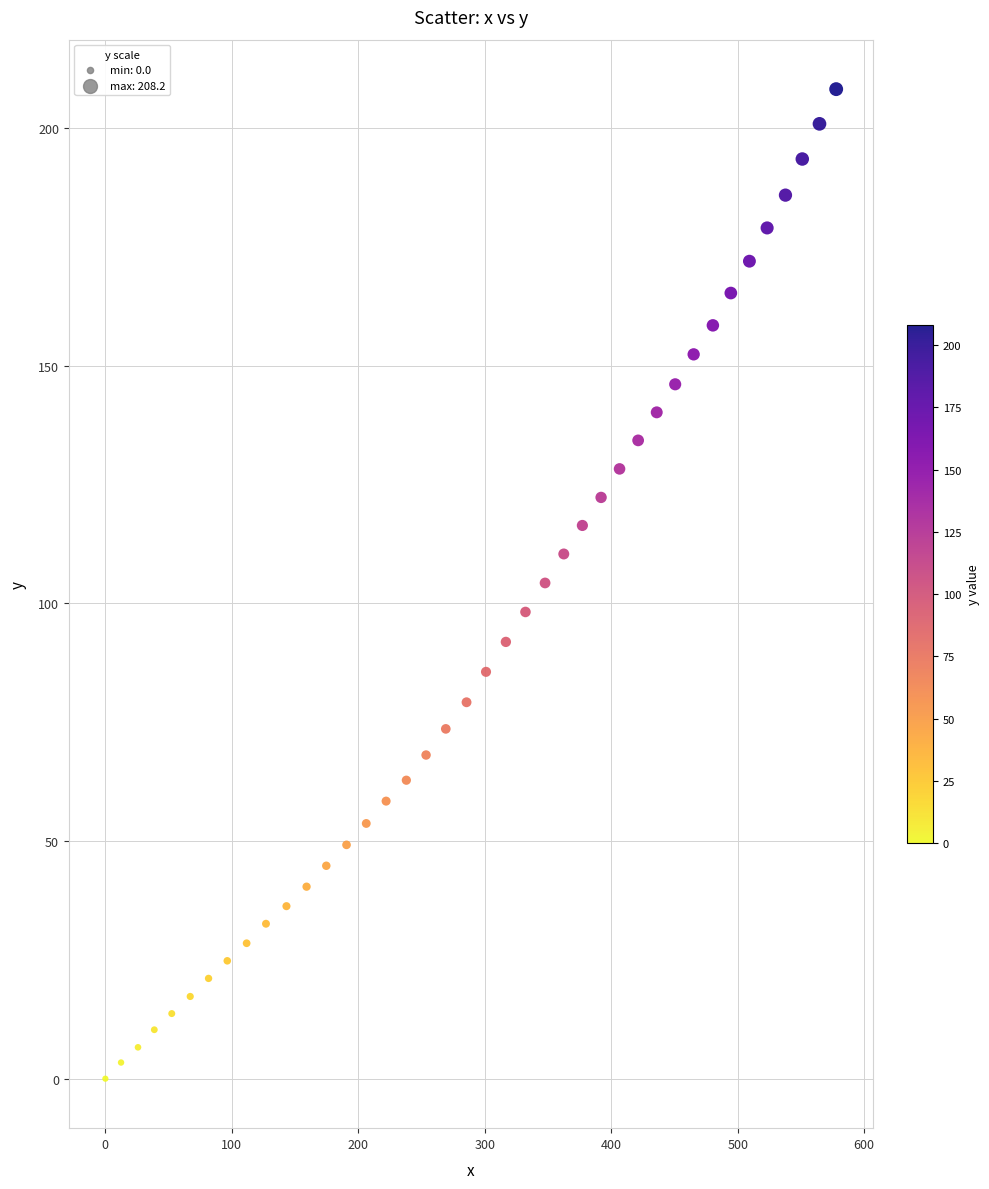

What is the range of Y values (max minus min)?

208.2